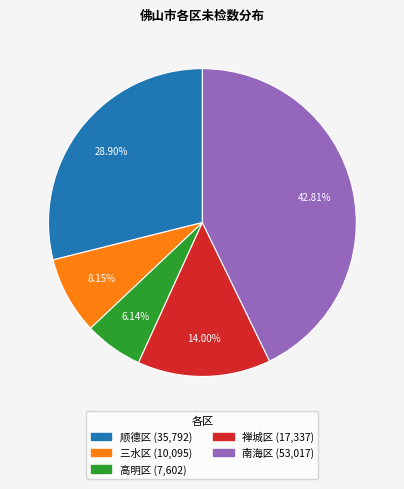

Which has a higher value, 禅城区 or 三水区?

禅城区